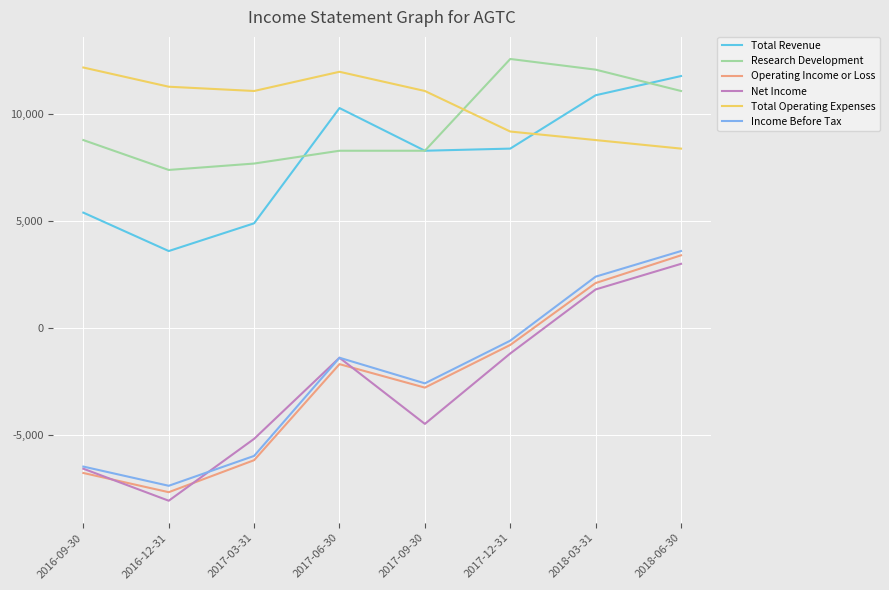

What is the difference between the highest and lowest values at 2017-06-30?

13700